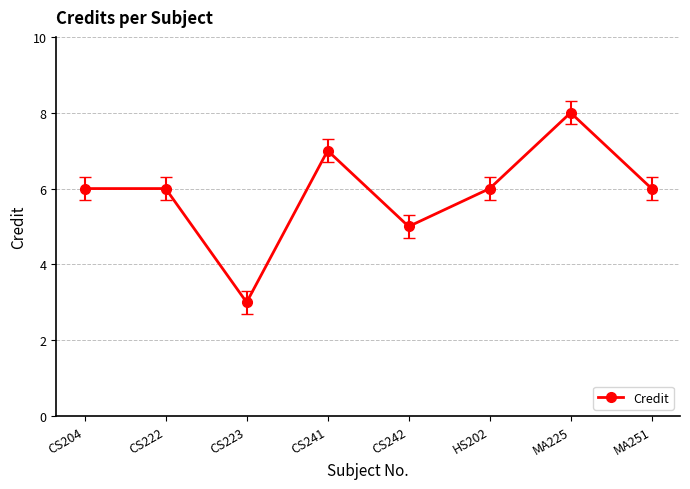

At which category does the chart reach its peak across all series?

MA225